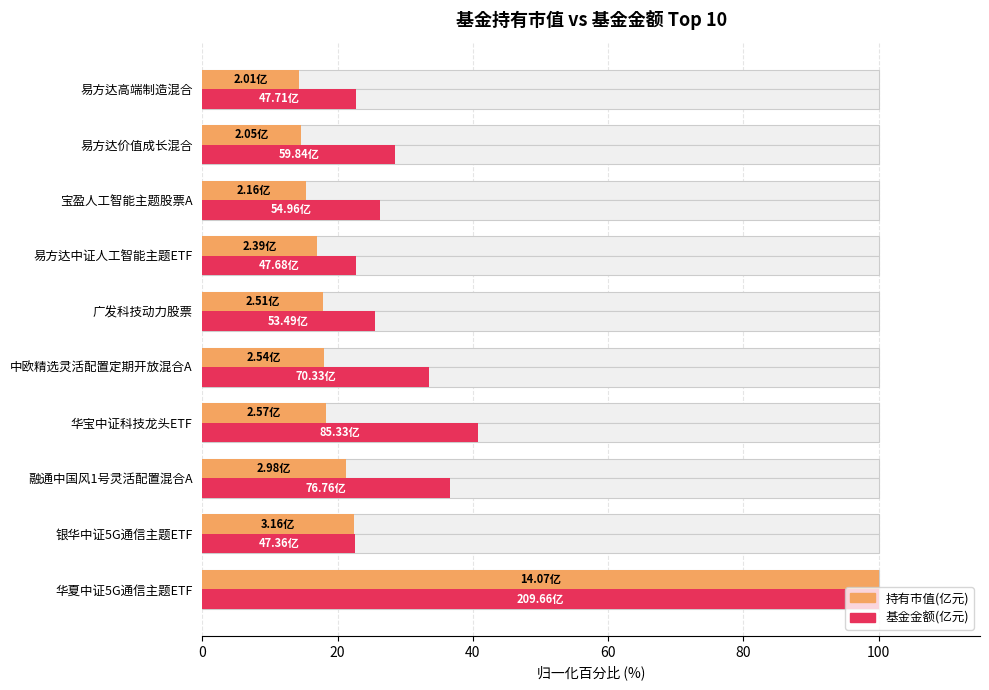

Between 银华中证5G通信主题ETF and 易方达高端制造混合, which is larger?

银华中证5G通信主题ETF